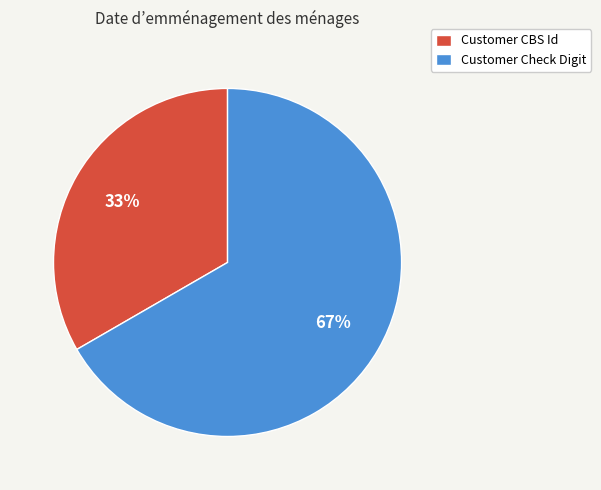

To the nearest percent, what percentage of the pie is Customer CBS Id?

33%